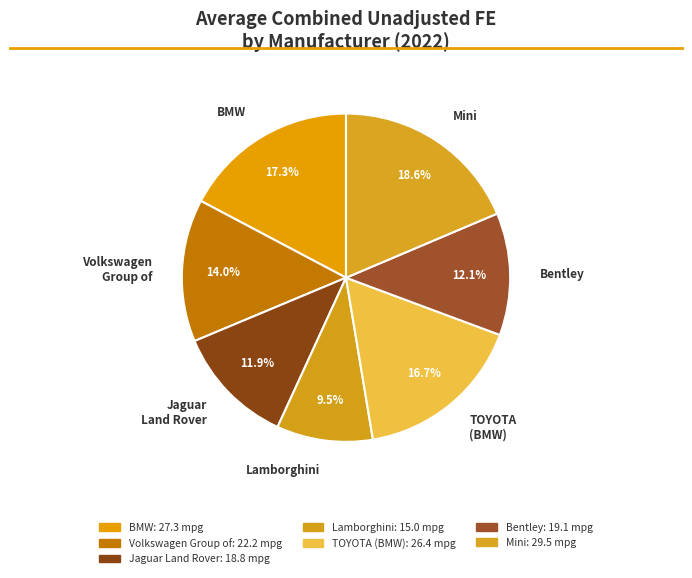

Is BMW the majority of the pie?

No